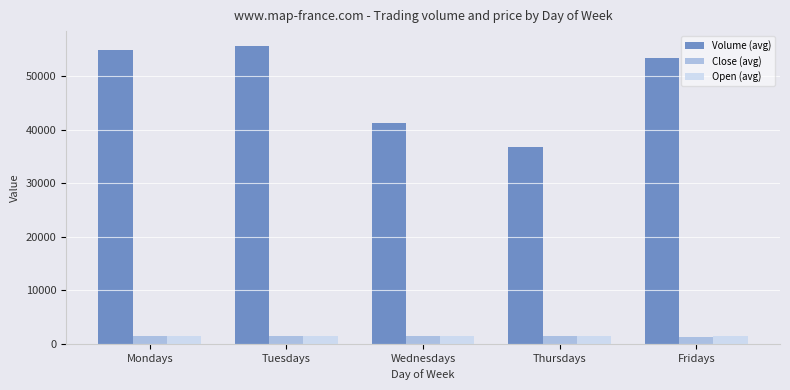

Count the number of data series in this chart.

3